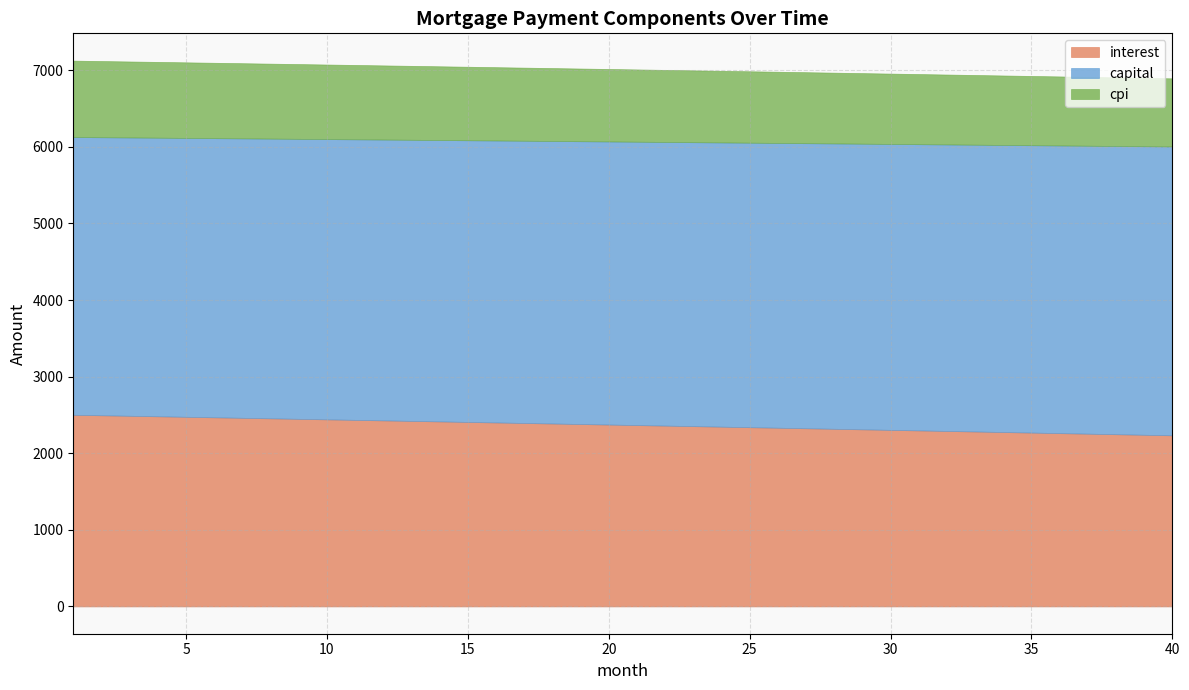

Which series has the largest range (max minus min)?

interest